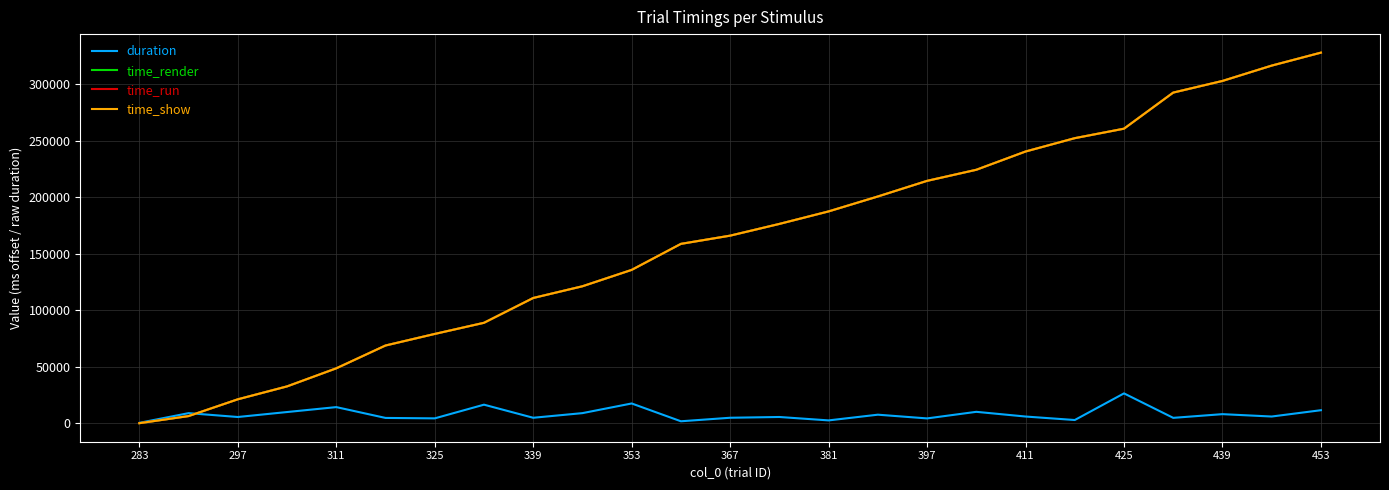

What is the sum of all time_render values?

4031181.0